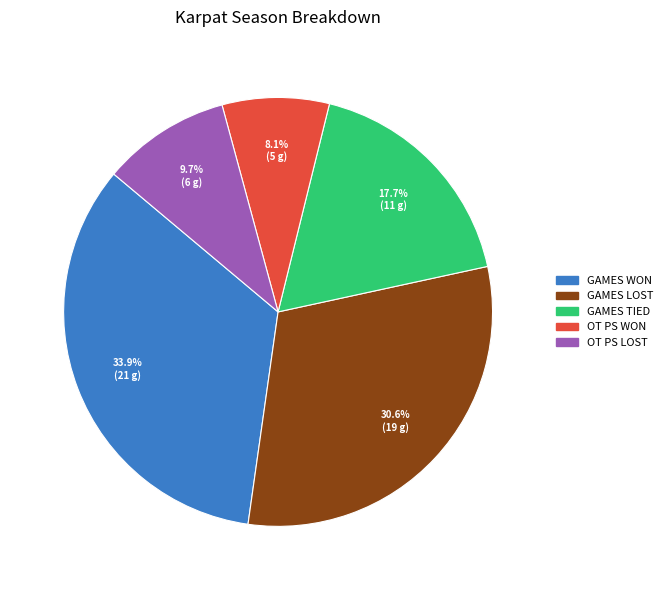

Does any single category account for the majority?

No